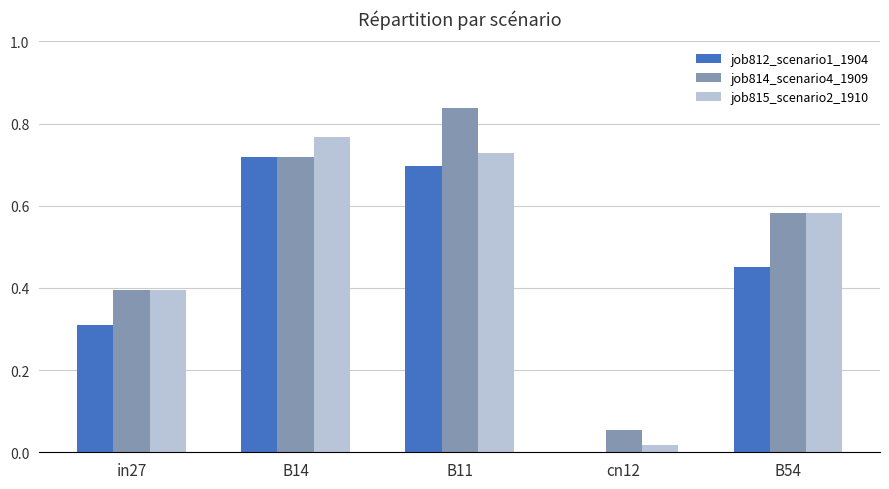

At which category is the sum across all series the highest?

B11